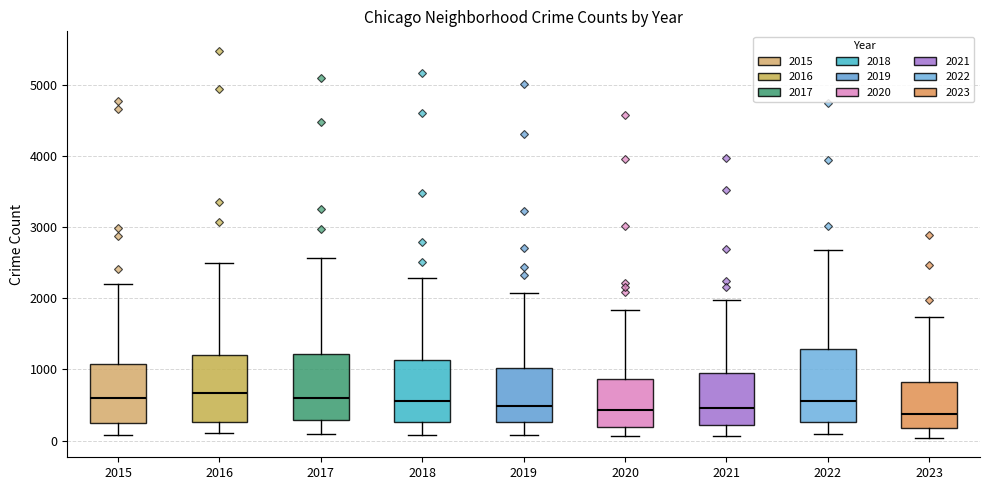

Reading left to right, read every box against the y-axis: the position of its median line, the range the box covers, and the ends of its whiskers. The values are not printed on the chart, so give them approximately, as read against the axis.

2015: median 600, box 300 to 1100, whiskers 100 to 2200
2016: median 700, box 300 to 1200, whiskers 100 to 2500
2017: median 600, box 300 to 1200, whiskers 100 to 2600
2018: median 600, box 300 to 1100, whiskers 100 to 2300
2019: median 500, box 300 to 1000, whiskers 100 to 2100
2020: median 400, box 200 to 900, whiskers 100 to 1800
2021: median 500, box 200 to 900, whiskers 100 to 2000
2022: median 600, box 300 to 1300, whiskers 100 to 2700
2023: median 400, box 200 to 800, whiskers 0 to 1700